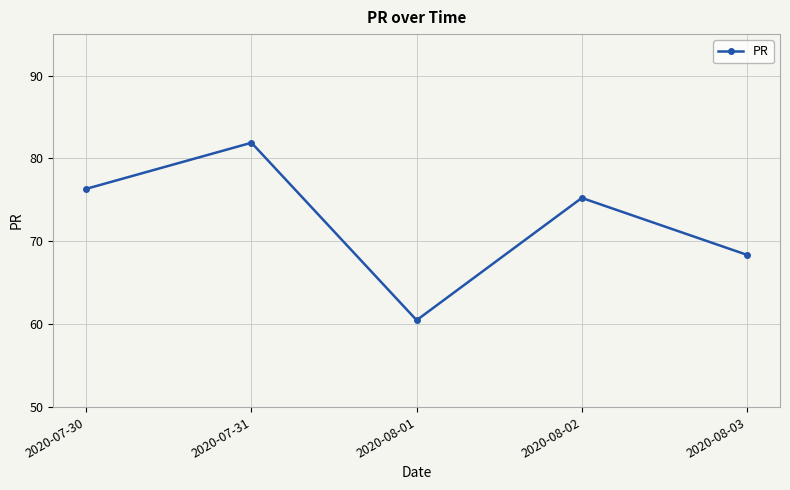

What is the label of the 4th point from the left?

2020-08-02